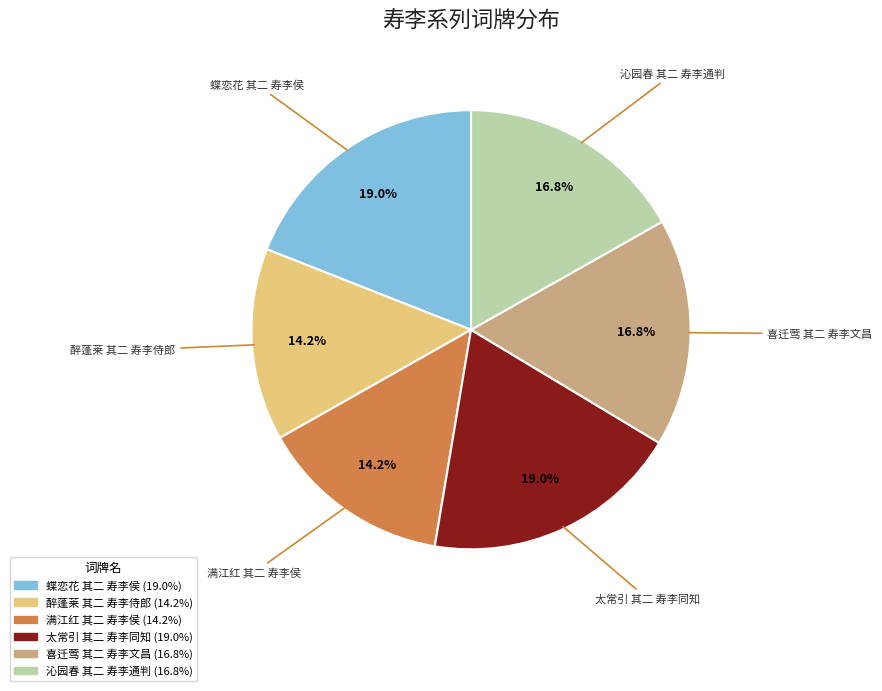

What percentage is the 蝶恋花 其二 寿李侯 slice, to the nearest percent?

19%